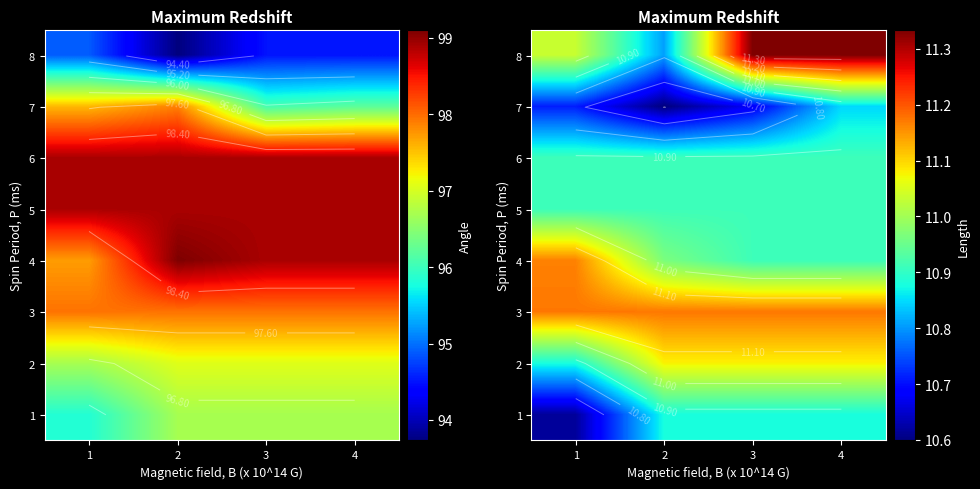

Is the value of 8 at 4 greater than the value of 6 at 1?

Yes